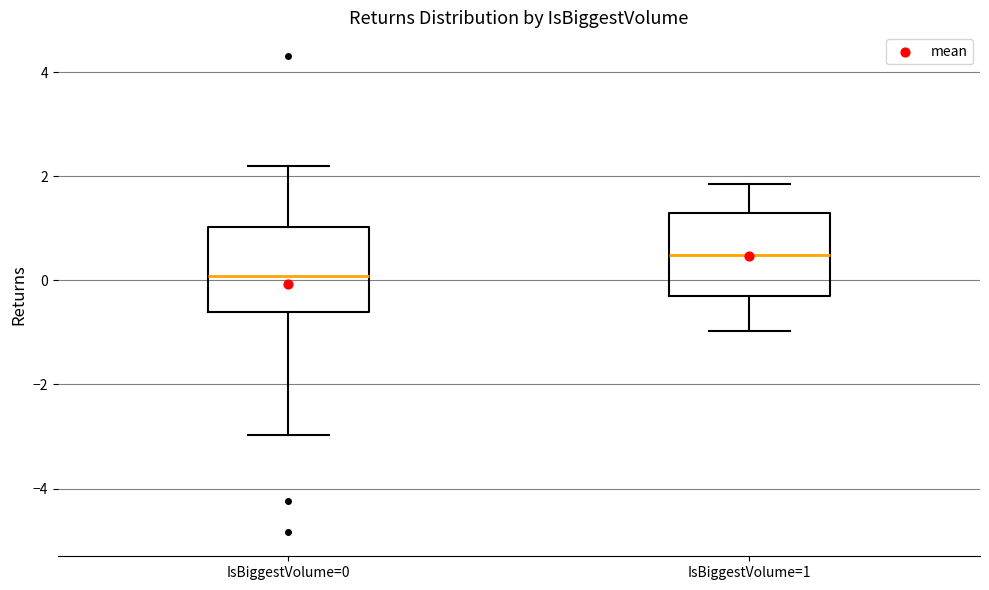

Where is the upper edge of the box for IsBiggestVolume=0 on the y-axis? The values are not printed on the chart, so give them approximately, as read against the axis.

1.0